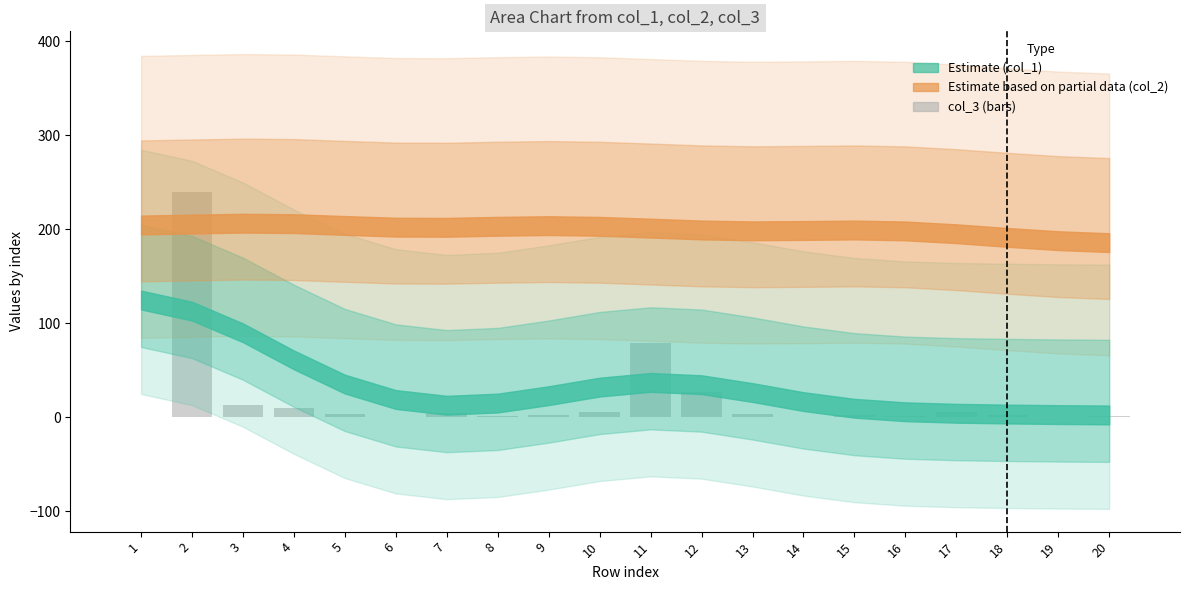

What is the change in value from 2 to 11?

-161.3